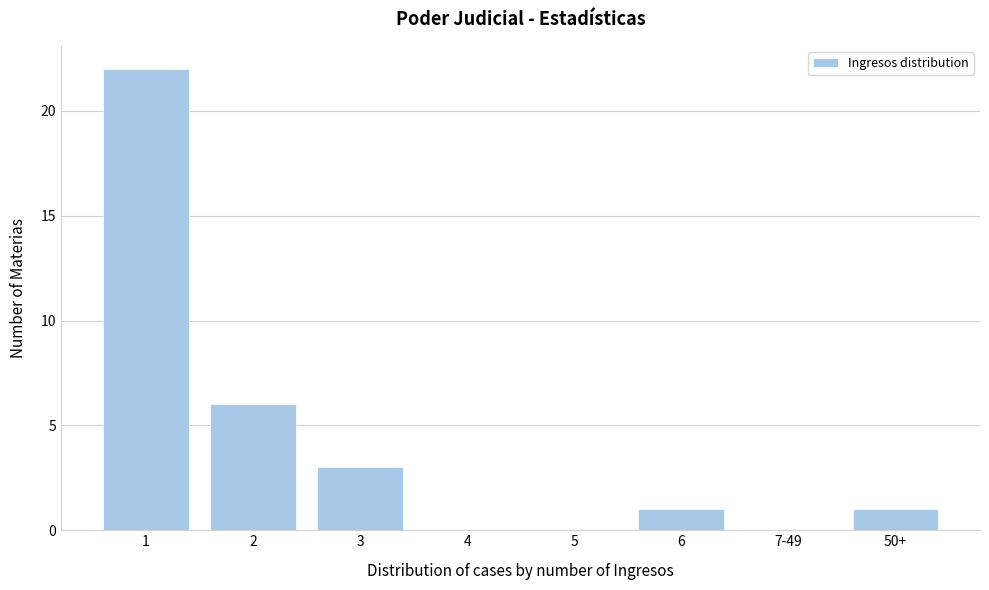

Reading left to right, what are all the values shown in this chart?

1=22	2=6	3=3	4=0	5=0	6=1	7-49=0	50+=1